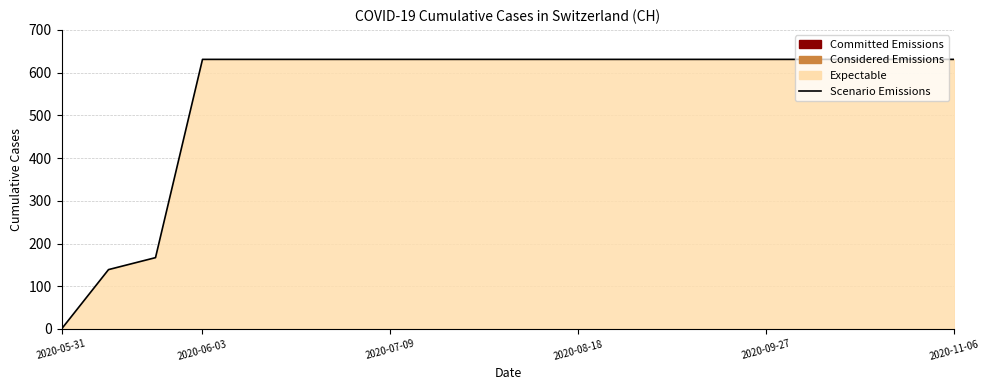

What is the difference between the maximum and minimum values?

631